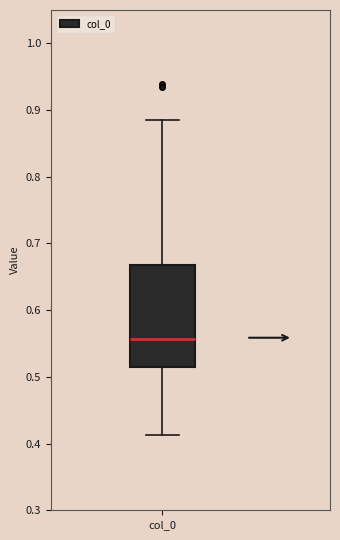

Transcribe this box plot: give where the median line is, the range the box spans, and where the two whiskers end, as read against the y-axis. The values are not printed on the chart, so give them approximately, as read against the axis.

median 0.56, box 0.51 to 0.67, whiskers 0.41 to 0.89